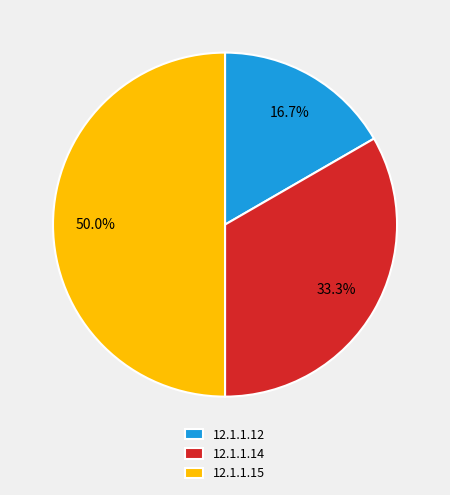

True or false: 12.1.1.14 accounts for 33% of the total.

True